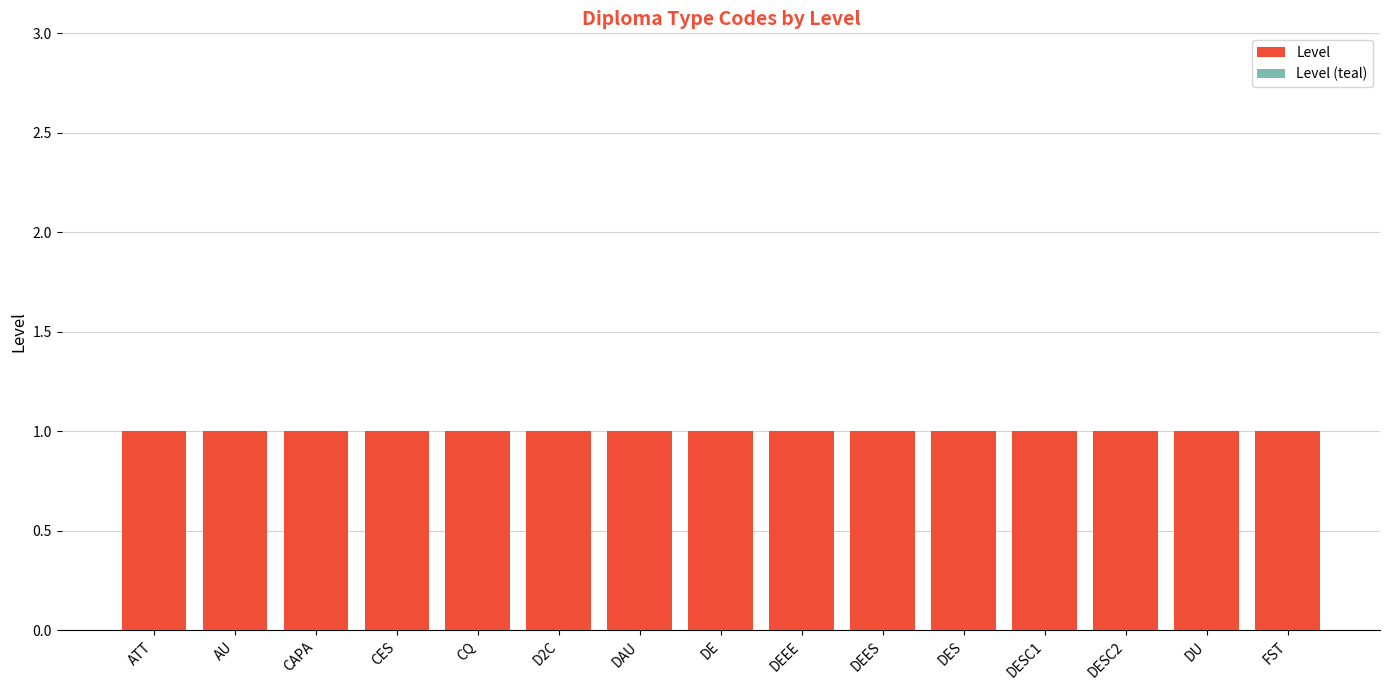

True or false: Level (teal) has a value of 0 at DE.

True